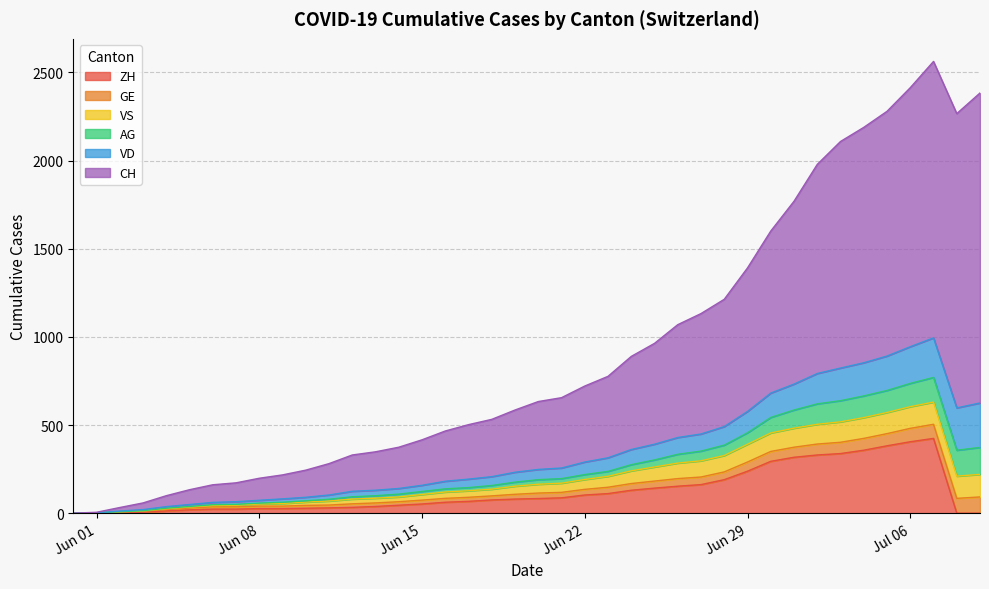

At which label does VS first exceed 50?

2020-06-21